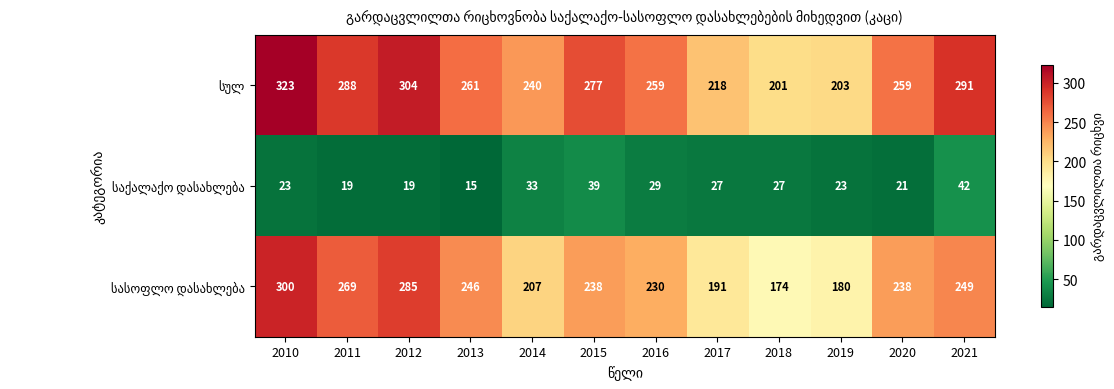

Which category has the lowest value across all series?

2013